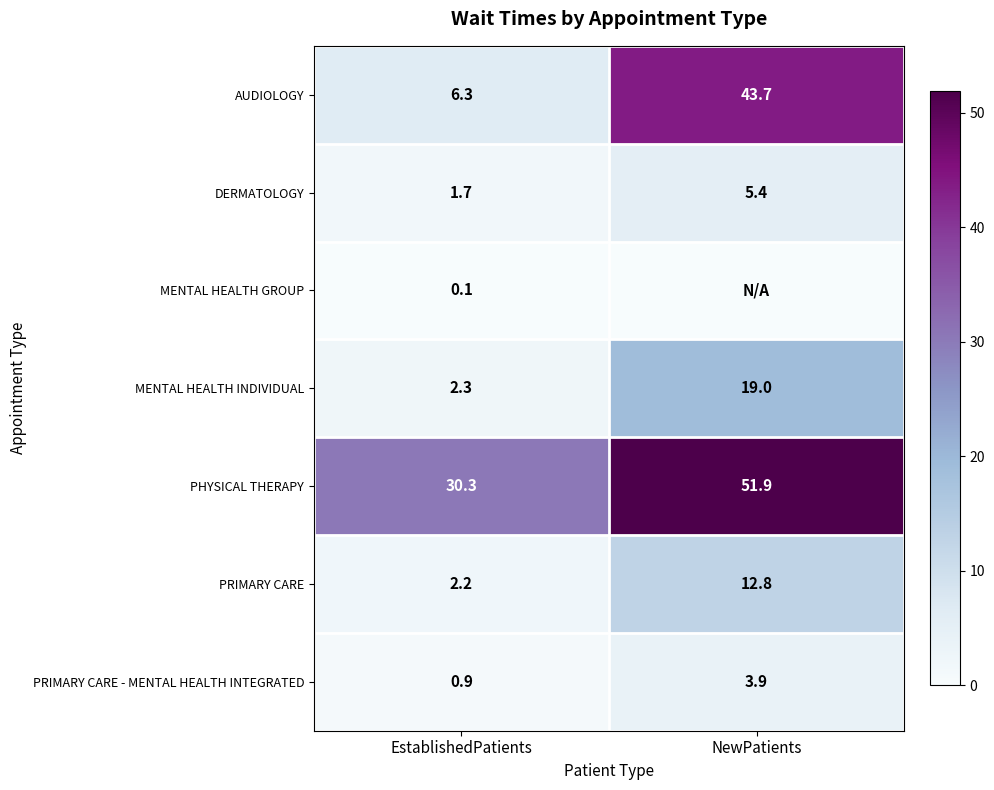

At which label does PHYSICAL THERAPY reach its minimum?

EstablishedPatients